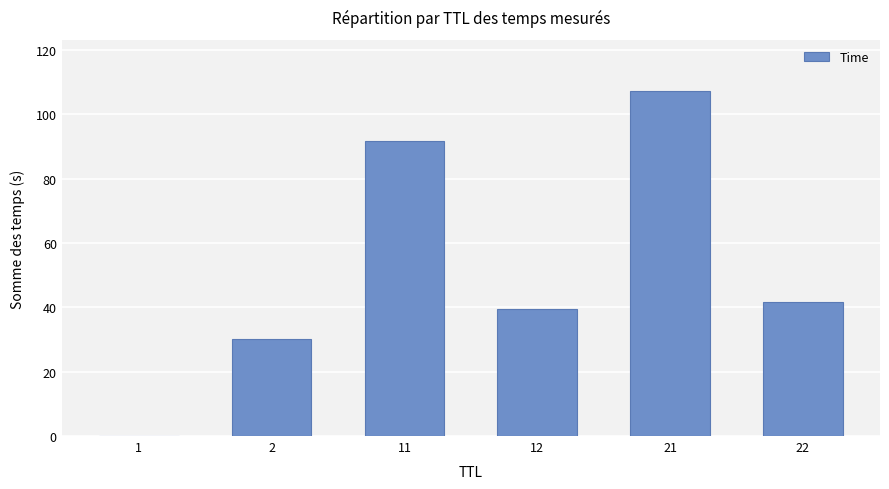

Read the value at 2.

30.0